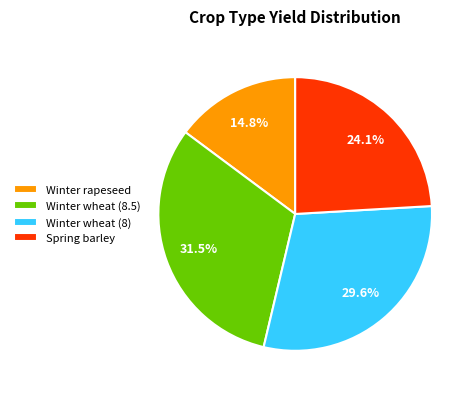

Is there a majority slice in this chart?

No